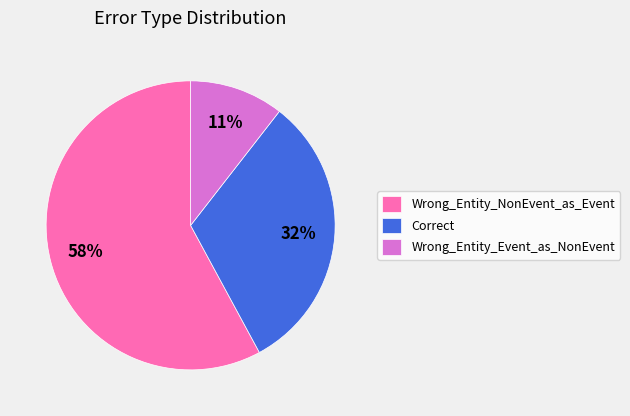

Approximately how many times larger is the value at Wrong_Entity_NonEvent_as_Event compared to Correct?

1.8